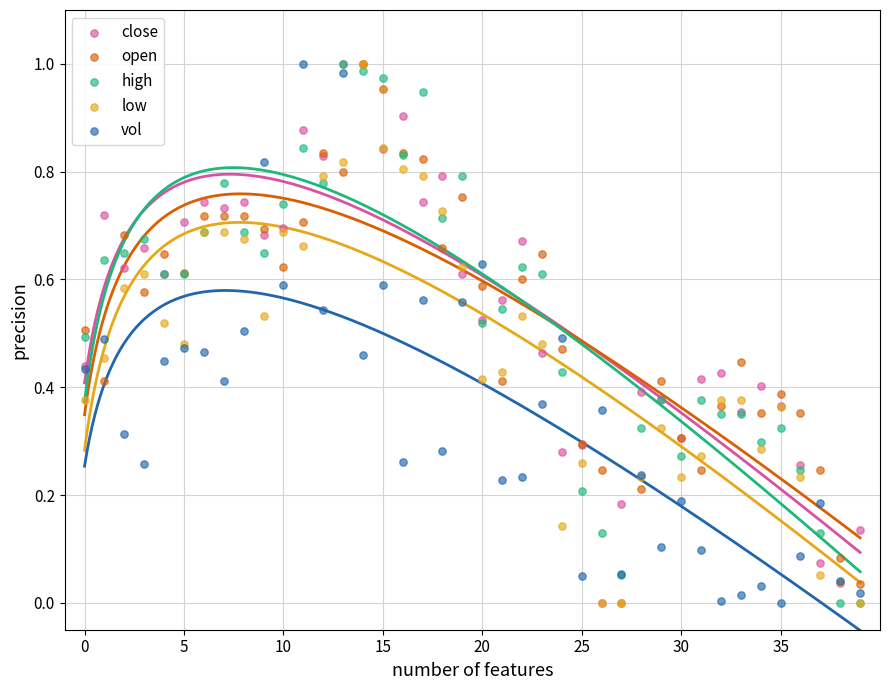

What are all the series names shown in the legend?

close, open, high, low, vol